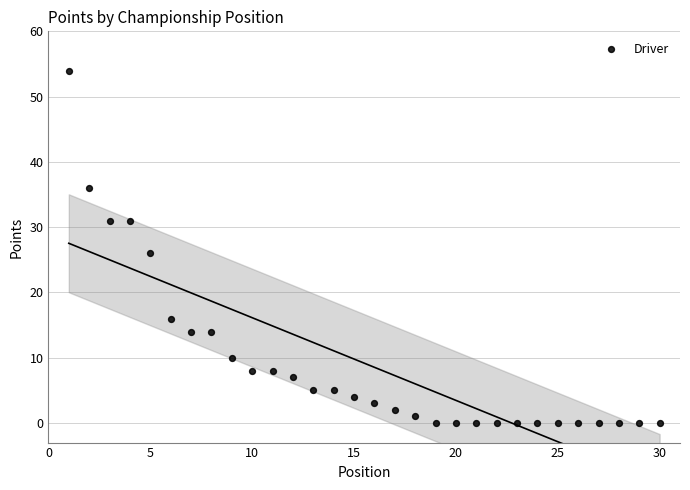

What Y value in the scatter plot is closest to 27?

26